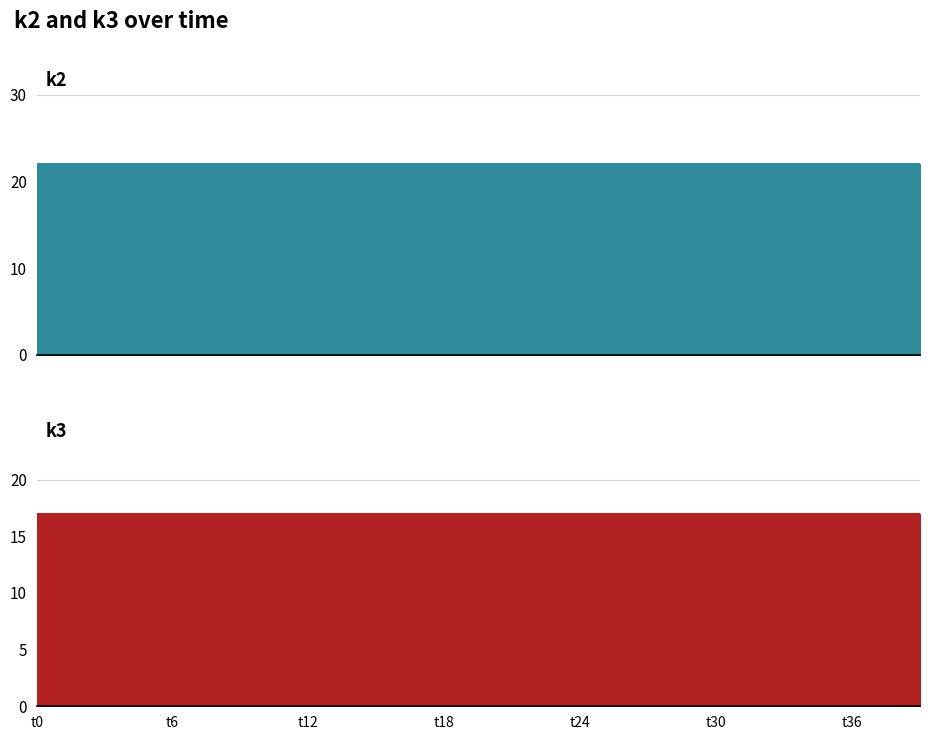

What is the value of the k3 point at the 25th from the left?

17